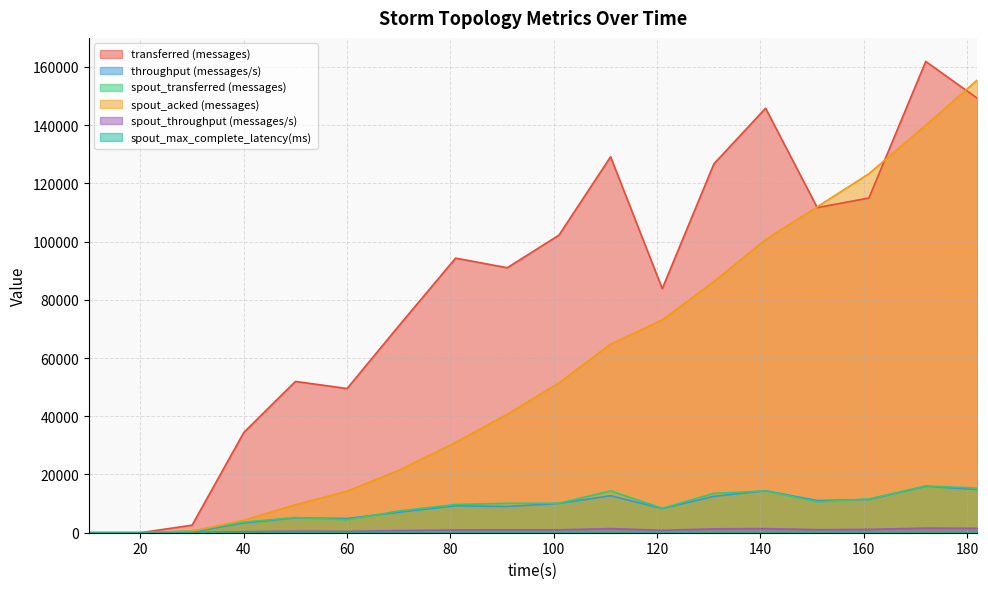

At which category is the sum across all series the highest?

182